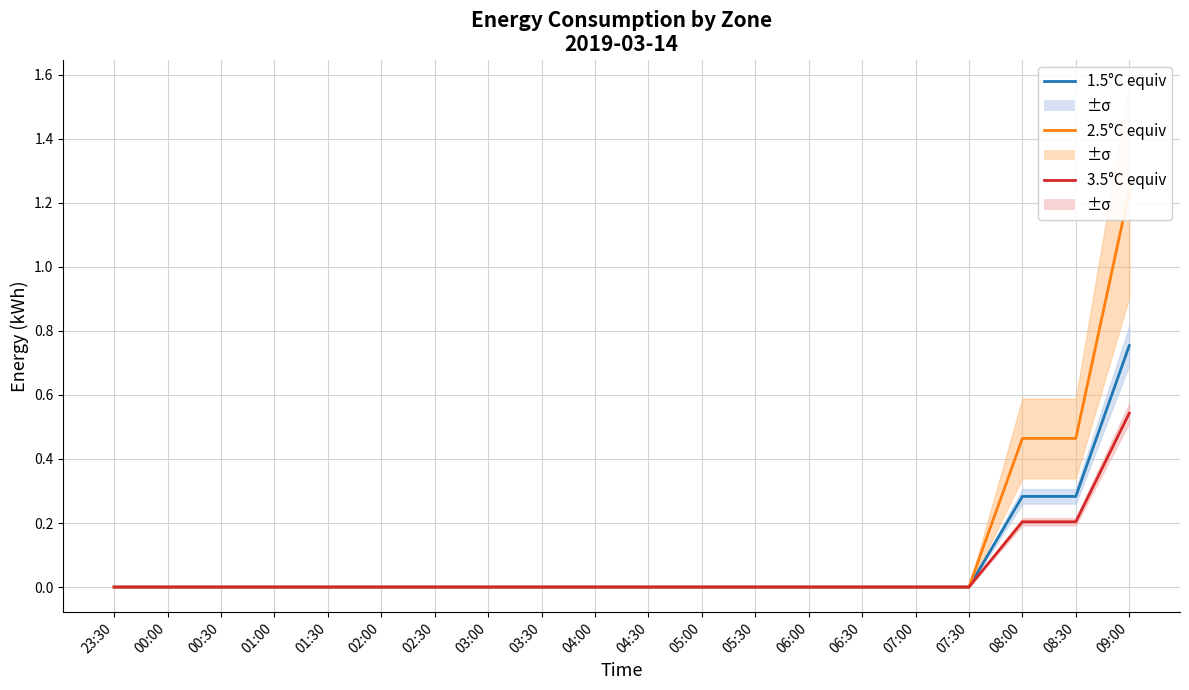

How many 2.5°C equiv values are between 0 and 1?

19